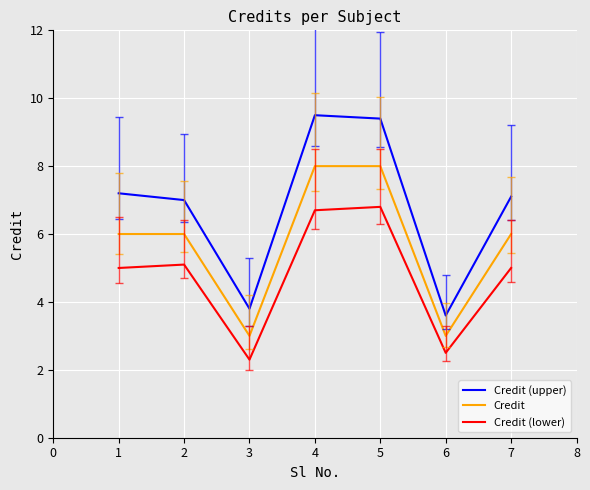

True or false: Credit (lower) has a value of 6.8 at 5.

True